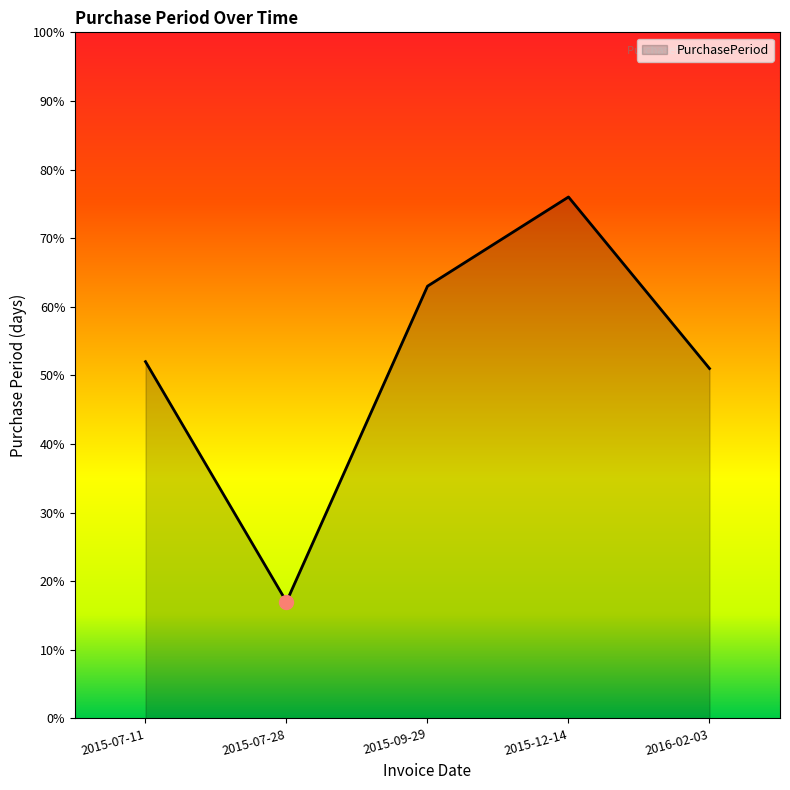

True or false: the data shows 29 at 2015-07-28.

False